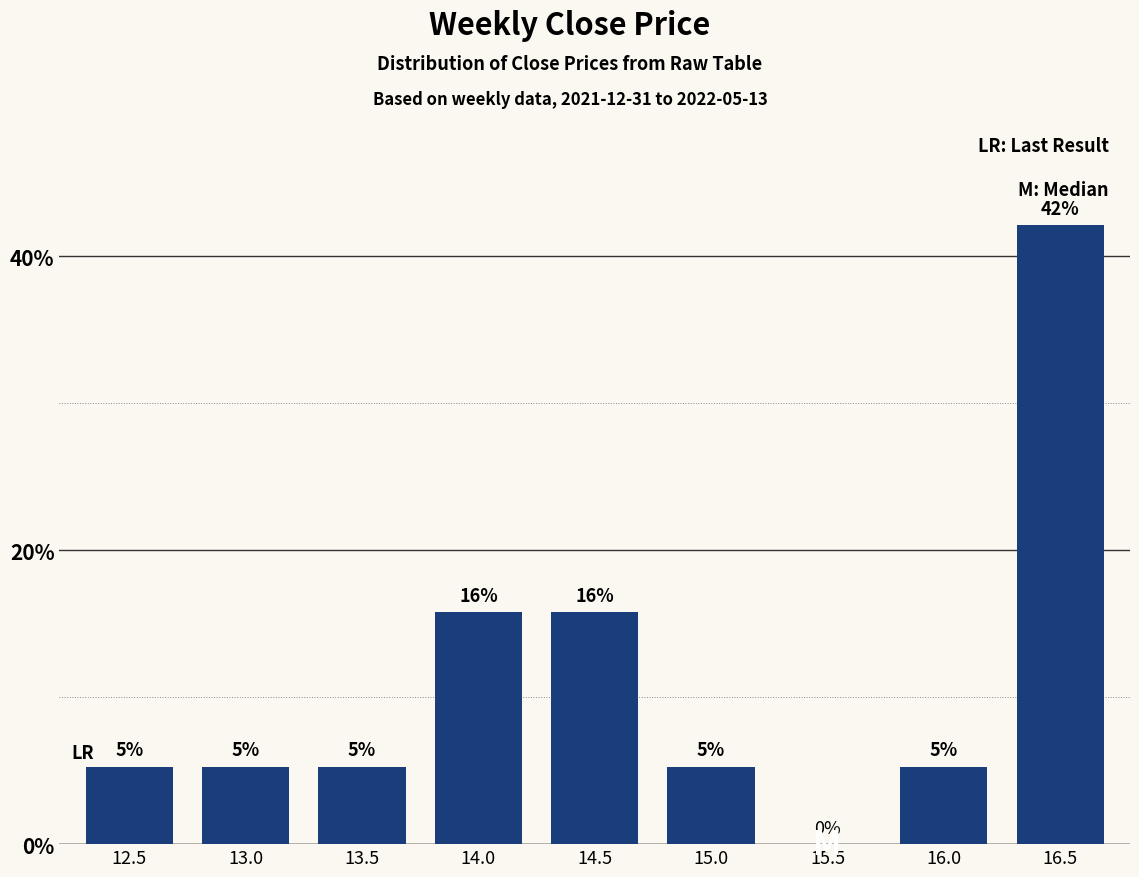

What is the label of the 6th bar from the right?

14.0